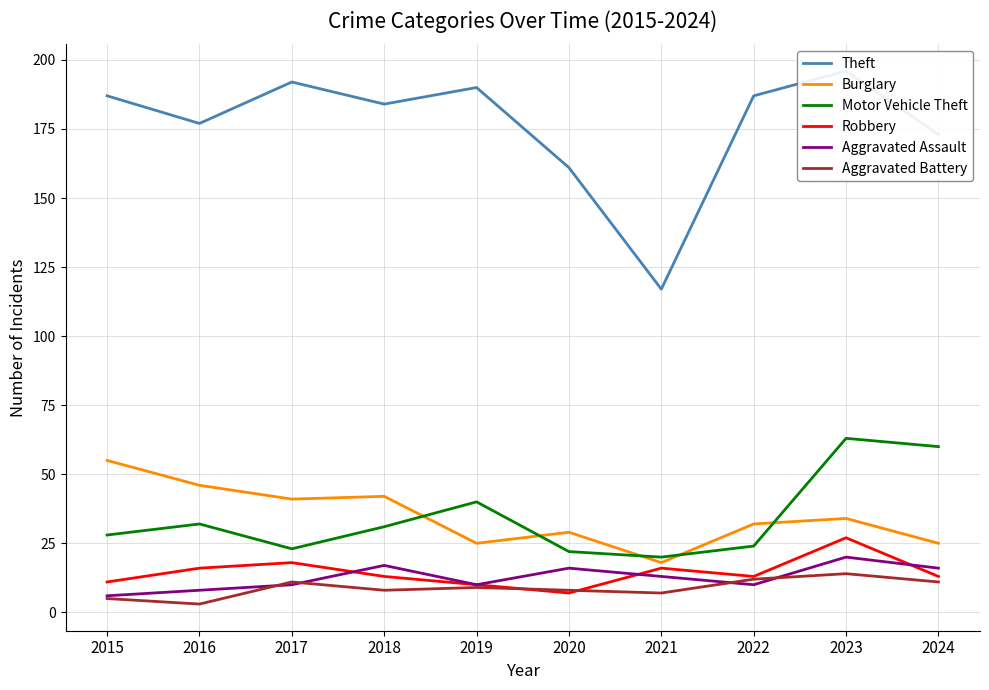

What is the spread (max minus min) of values at 2021?

110